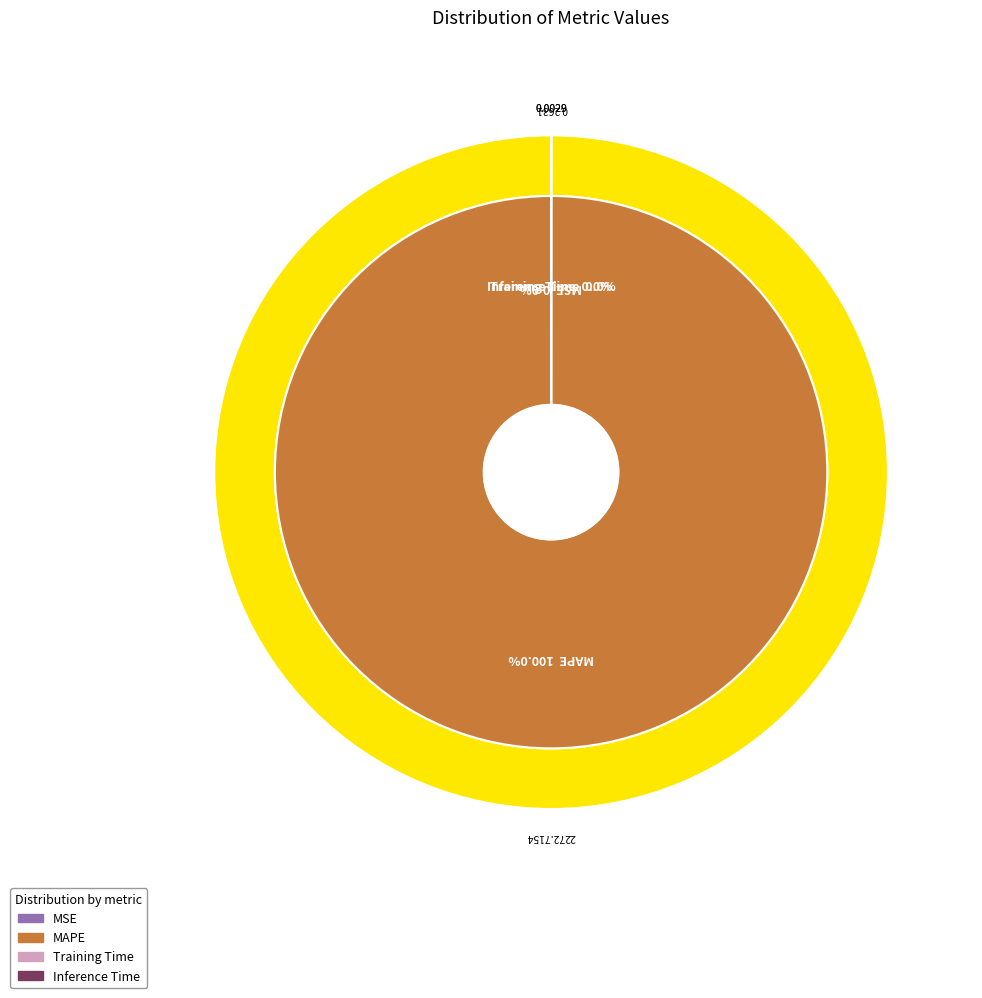

True or false: Training Time accounts for 11% of the total.

False